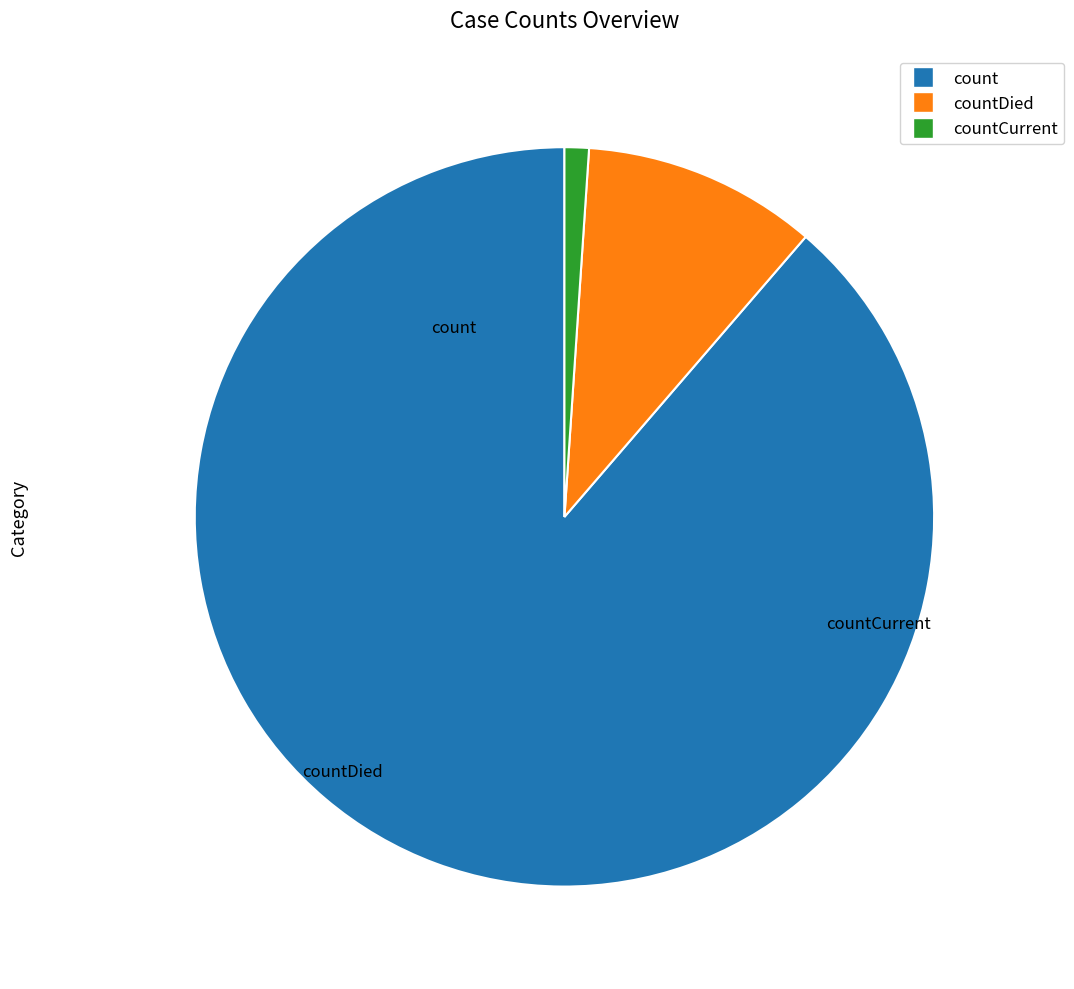

Is there a majority slice in this chart?

Yes